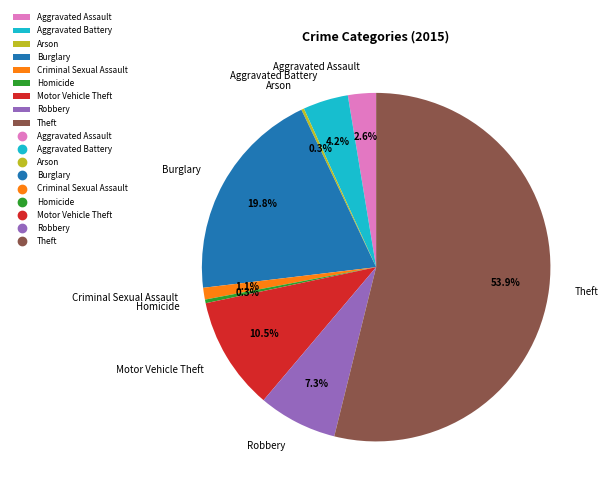

Which category has the biggest portion of the pie?

Theft